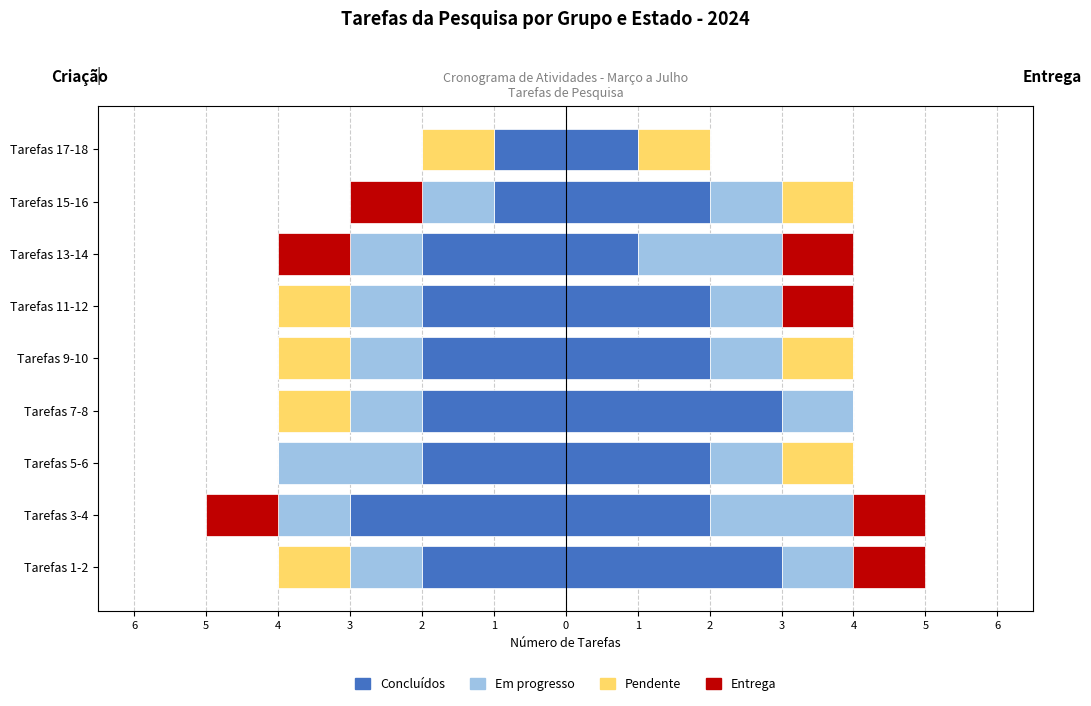

How many groups of bars are there?

9